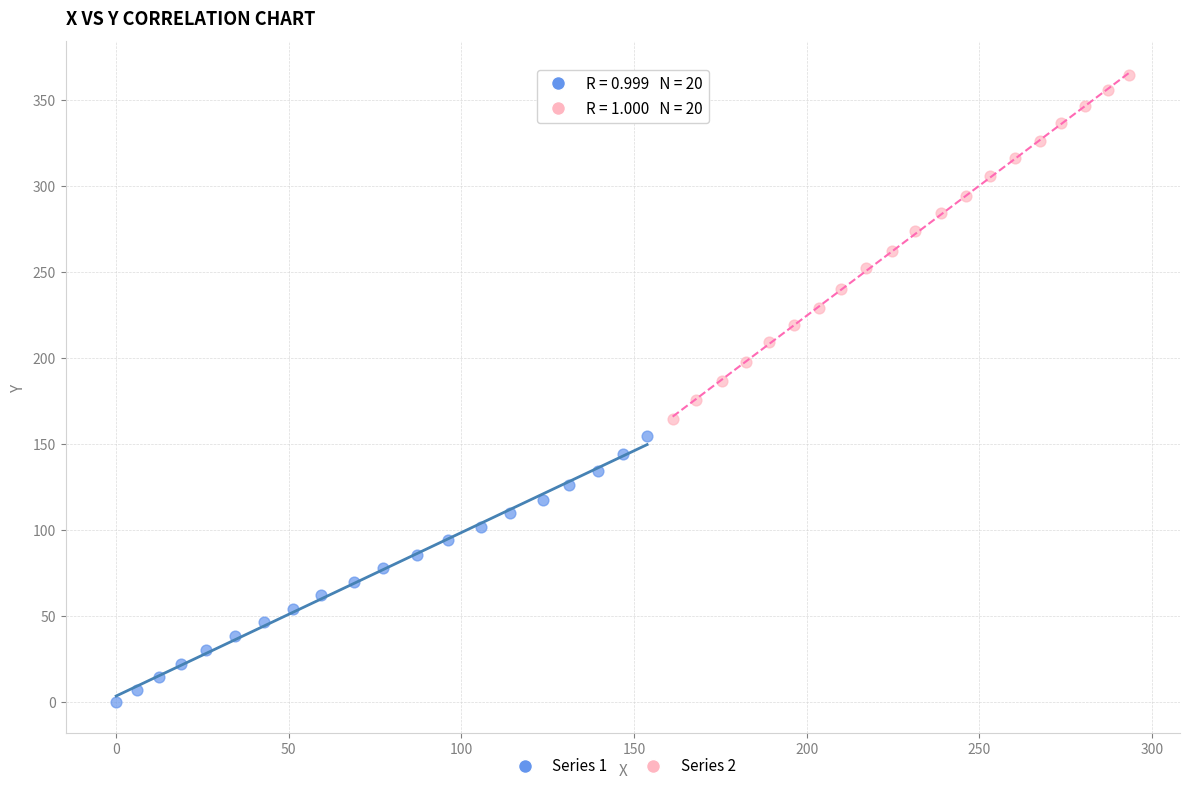

Which series reaches the minimum Y coordinate?

Series 1